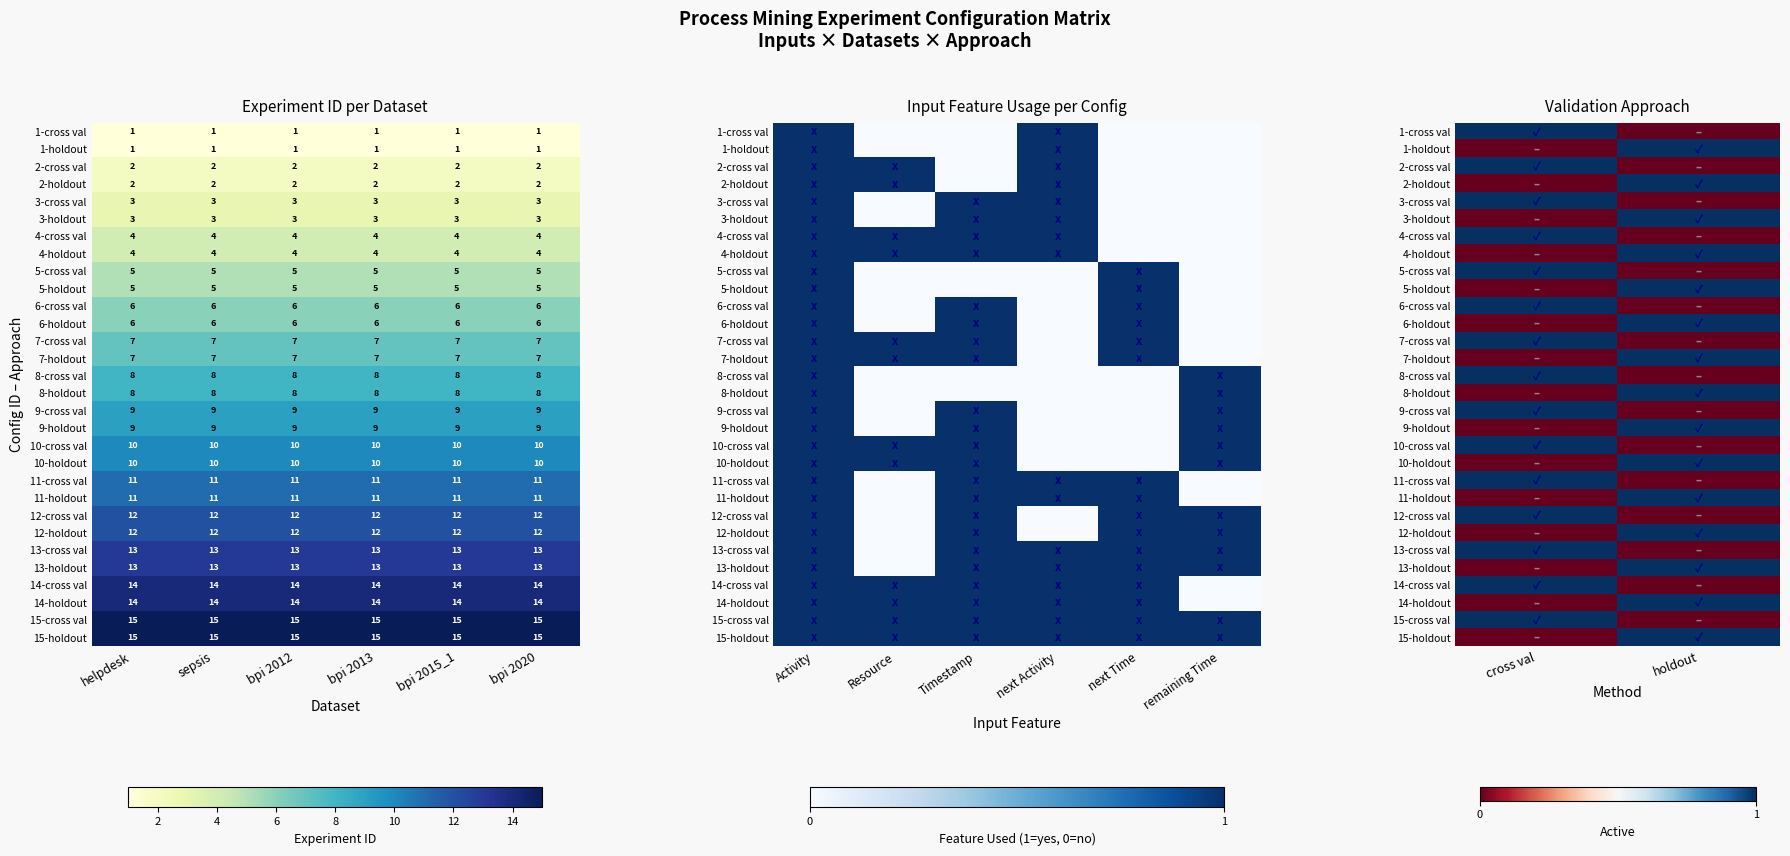

Which category has the lowest value across all series?

holdout